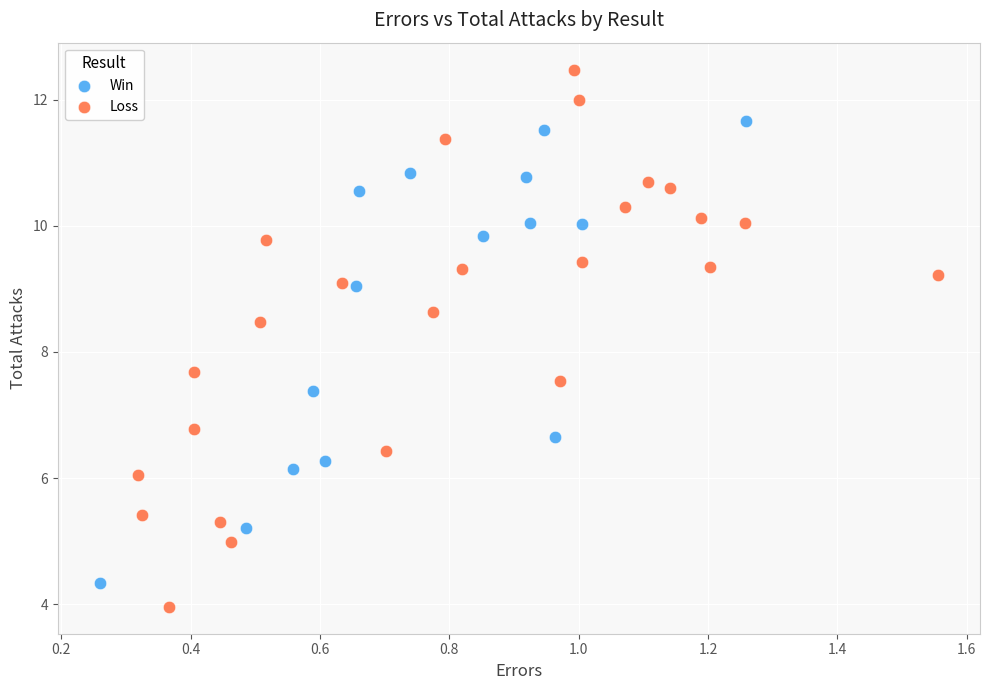

Which series contains the lowest Y value?

Loss